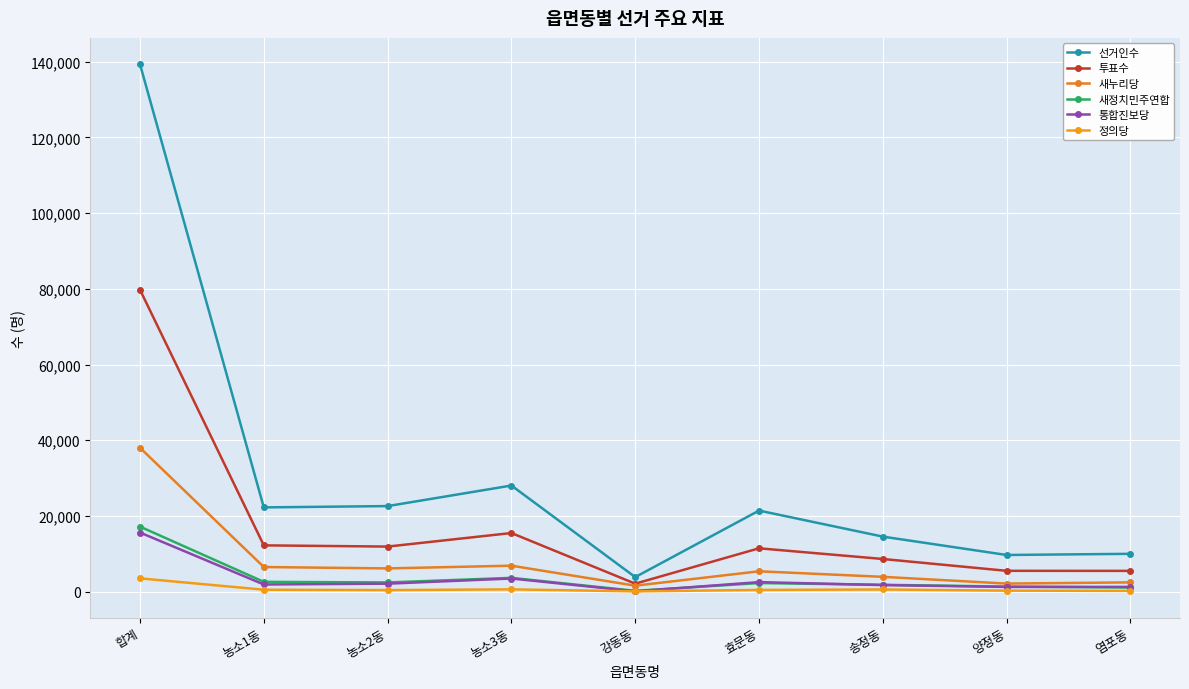

Read the 통합진보당 value at 염포동, to the nearest 50.

1250